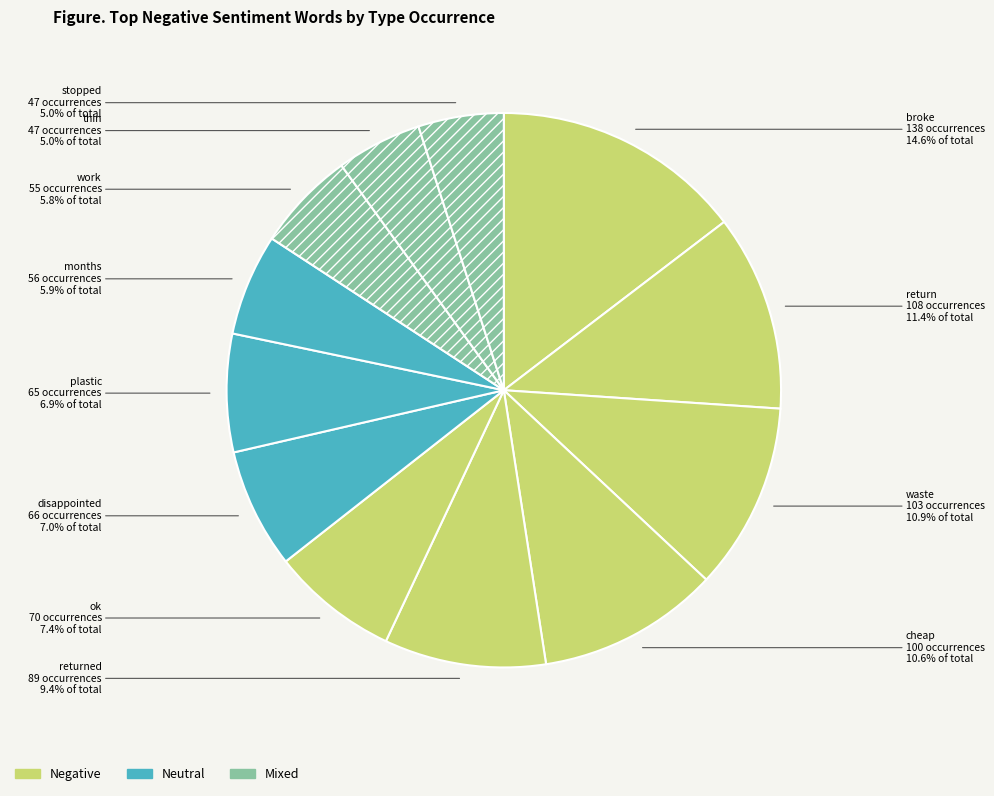

To the nearest percent, what is the difference between the largest and smallest slice percentages?

10%